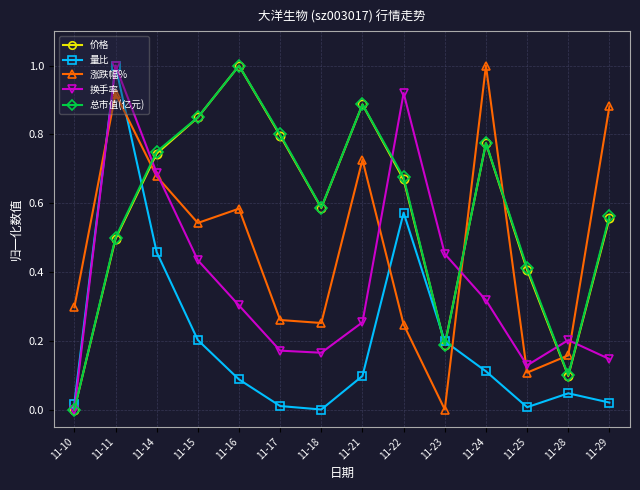

Is it true that 价格 equals 0.3 at 11-10?

False